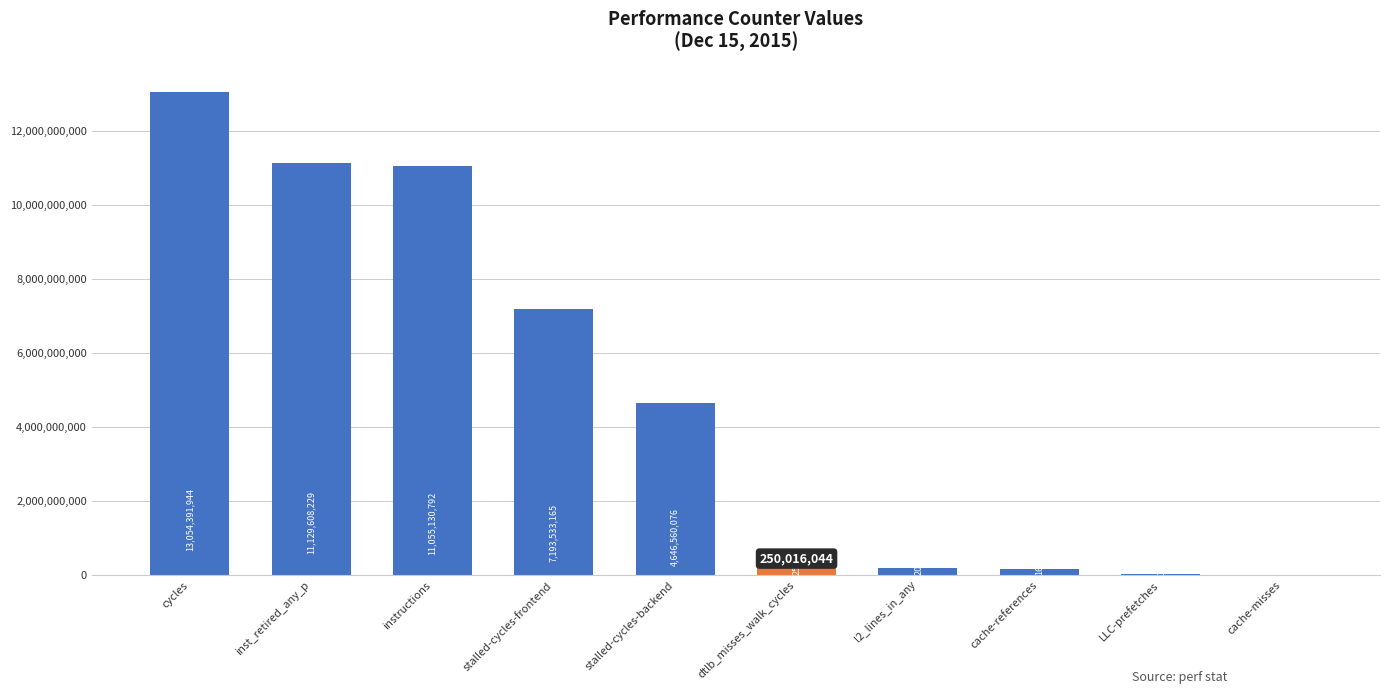

What is the greatest value displayed?

13054391944